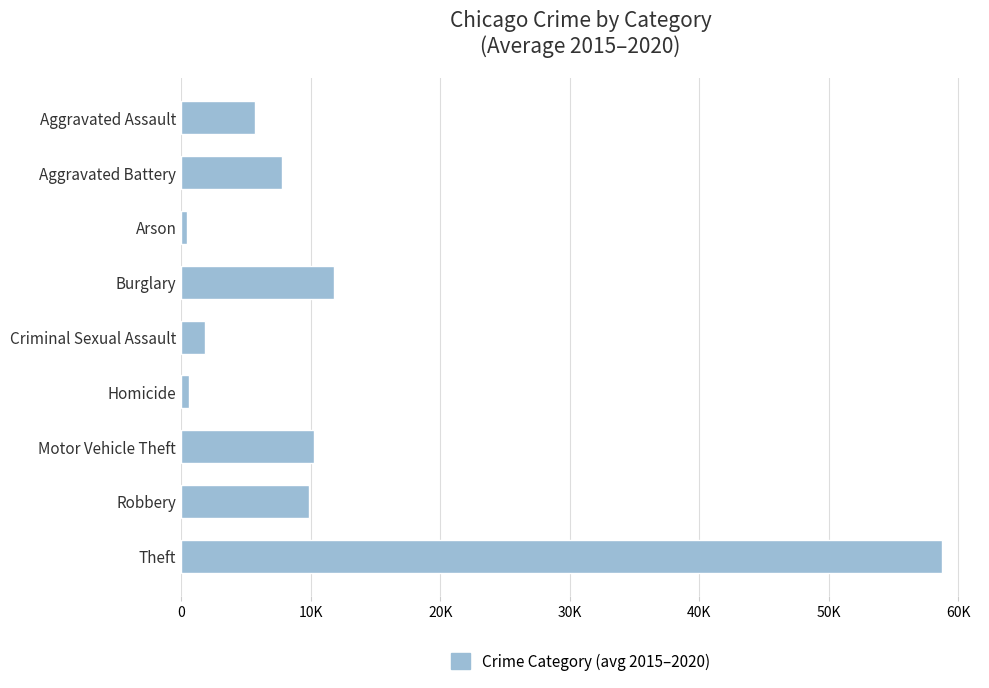

Does the chart contain any negative values?

No